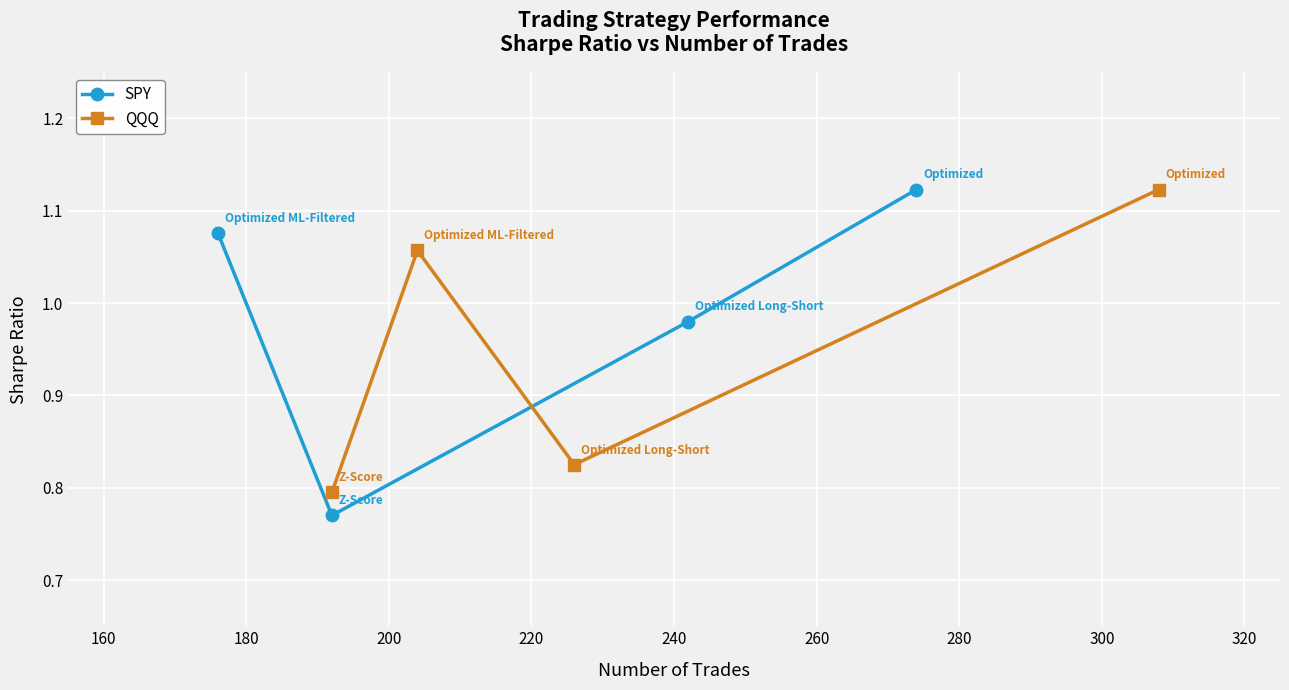

At how many categories does at least one series exceed 0?

4